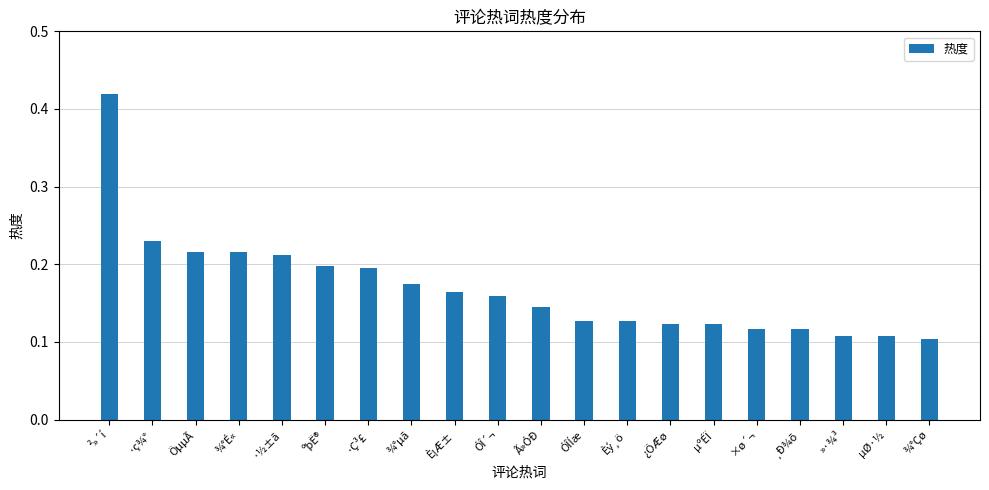

Does the chart contain stacked bars?

No